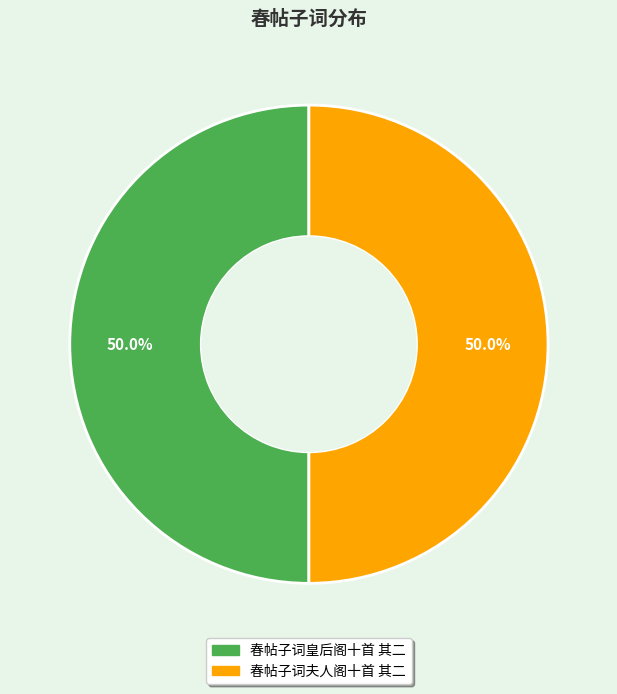

What is the ratio of the value at 春帖子词皇后阁十首 其二 to the value at 春帖子词夫人阁十首 其二?

1.0